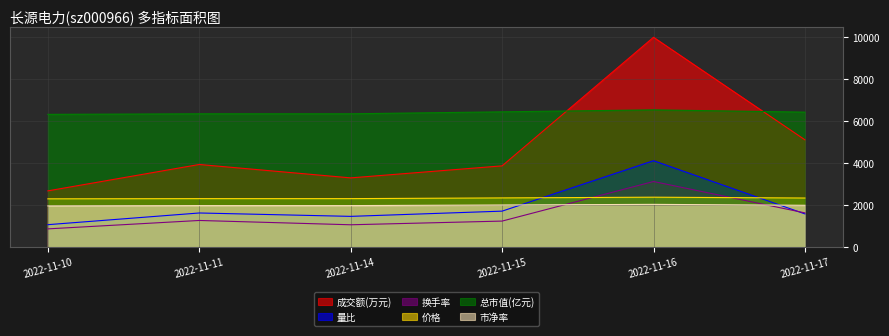

What are all the series names shown in the legend?

成交额(万元), 量比, 换手率, 价格, 总市值(亿元), 市净率